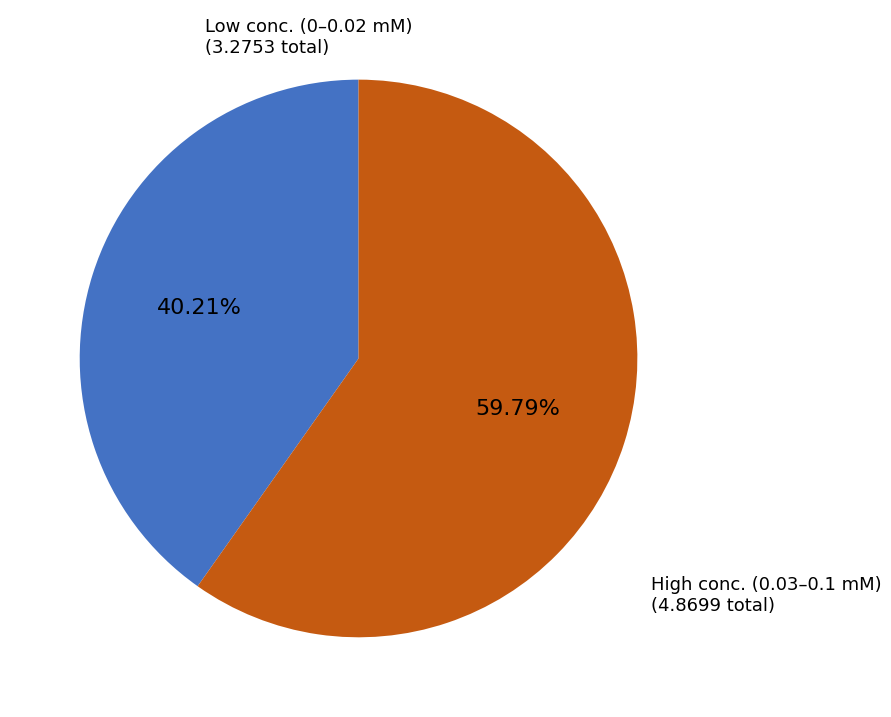

Is there a majority slice in this chart?

Yes